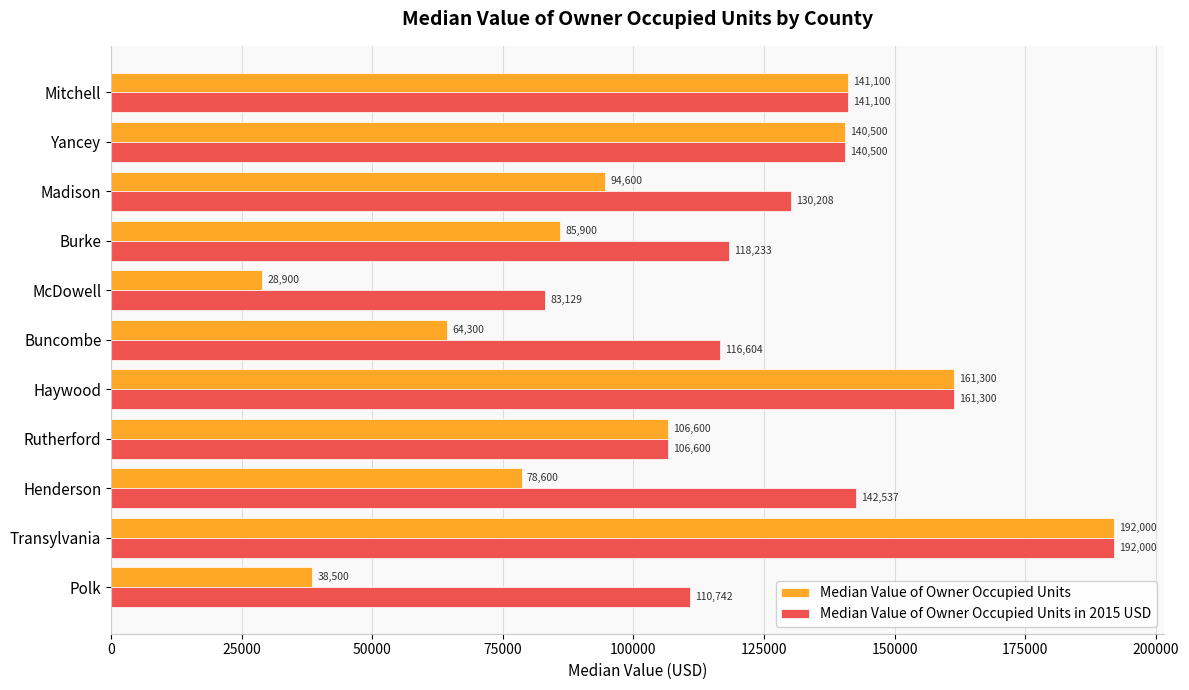

At how many categories does at least one series exceed 116979?

7